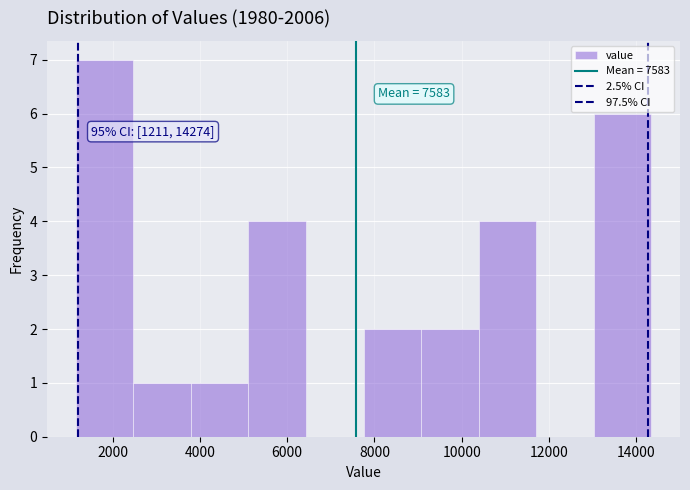

Which range on the x-axis has the tallest bar?

1200 to 2400